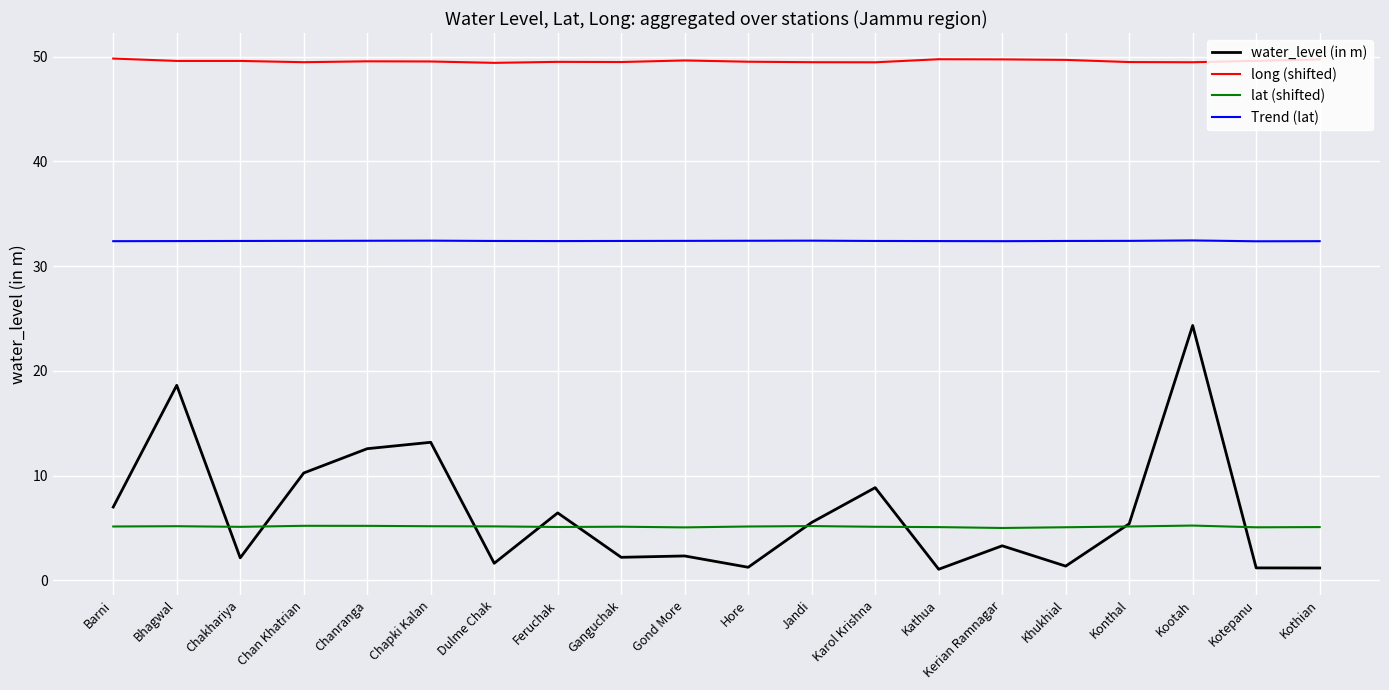

What position from the right is Konthal?

4